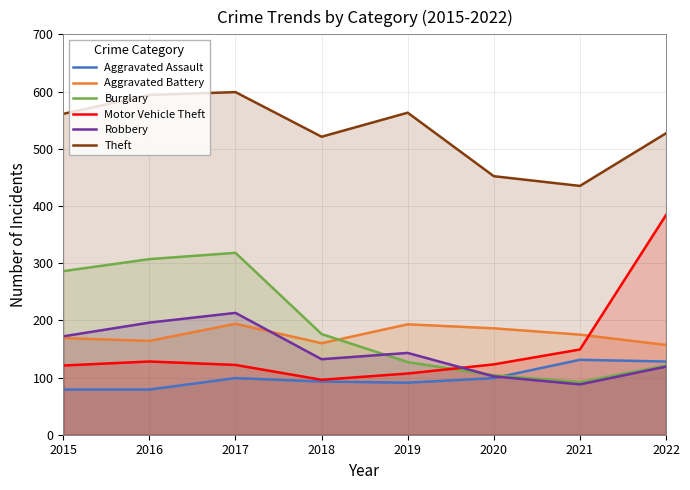

What is the spread (max minus min) of values at 2020?

353